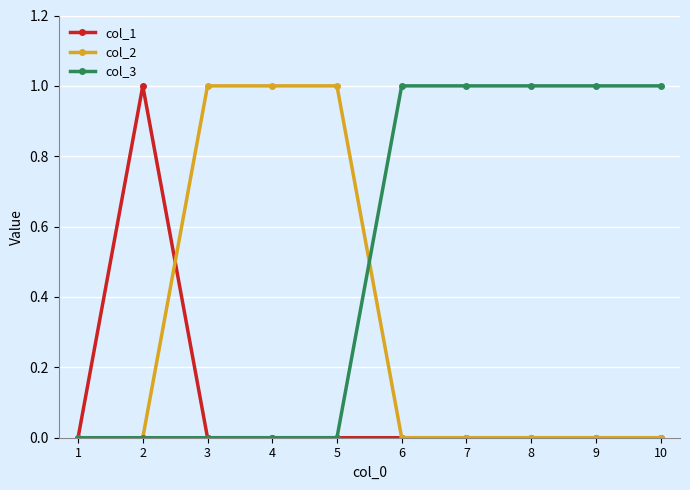

Is it true that col_2 equals 1 at 4?

True